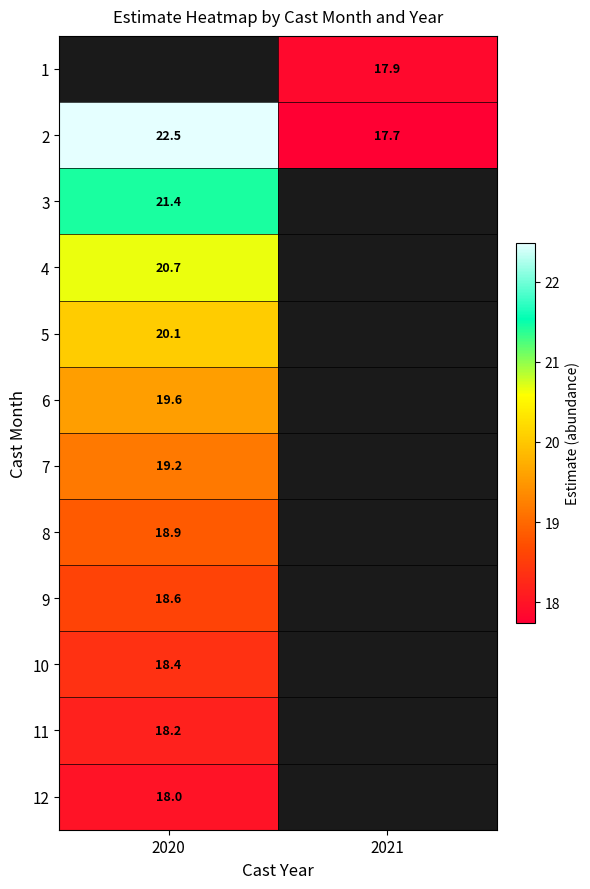

Is the value of 2 at 2021 greater than the value of 6 at 2020?

No